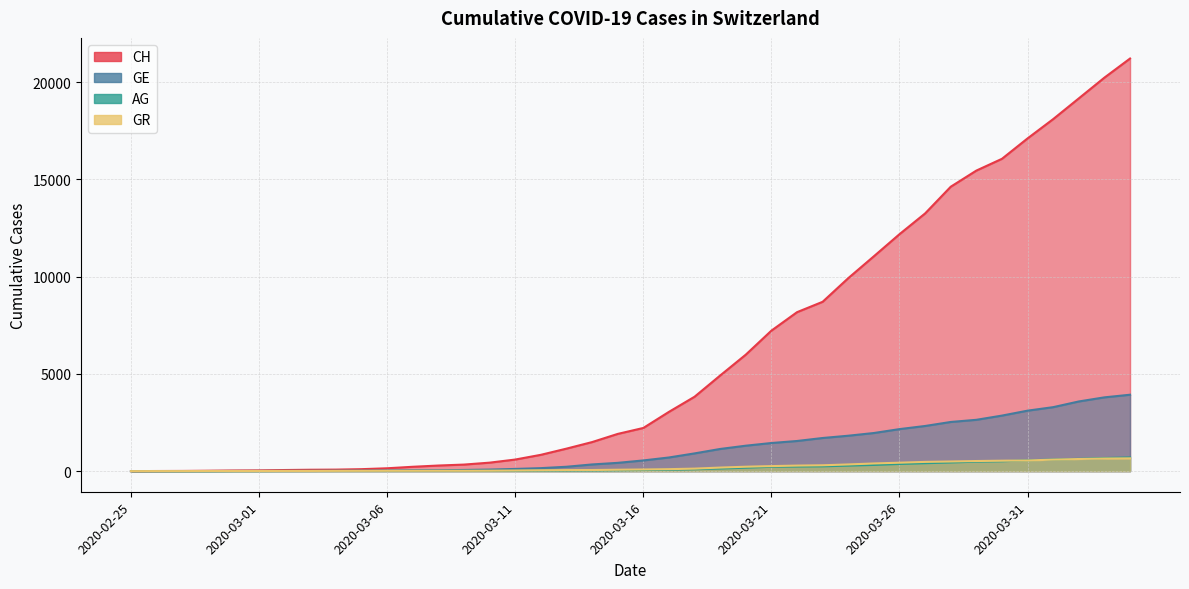

What is the difference between the AG values at 2020-03-26 and 2020-03-30?

139